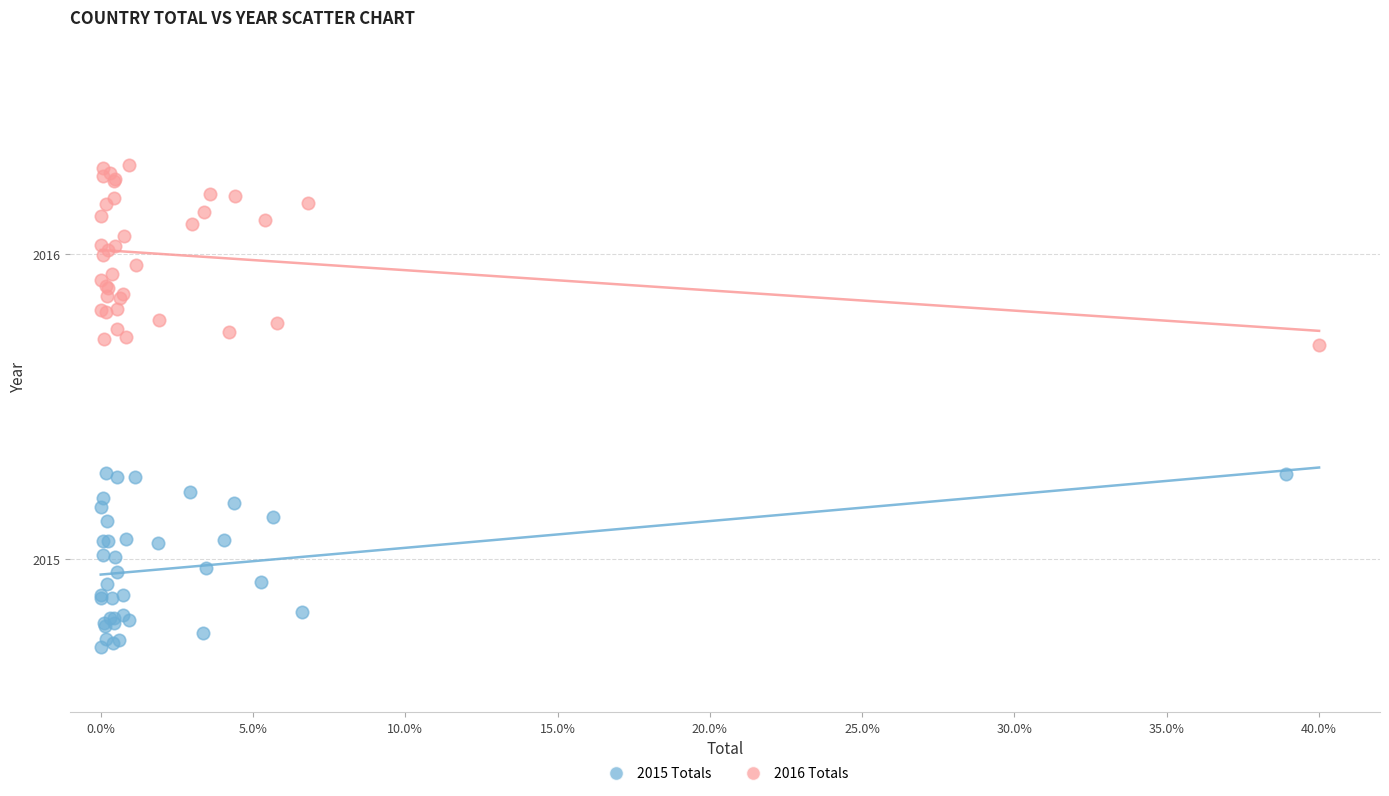

What are all the series names shown in the legend?

2015 Totals, 2016 Totals